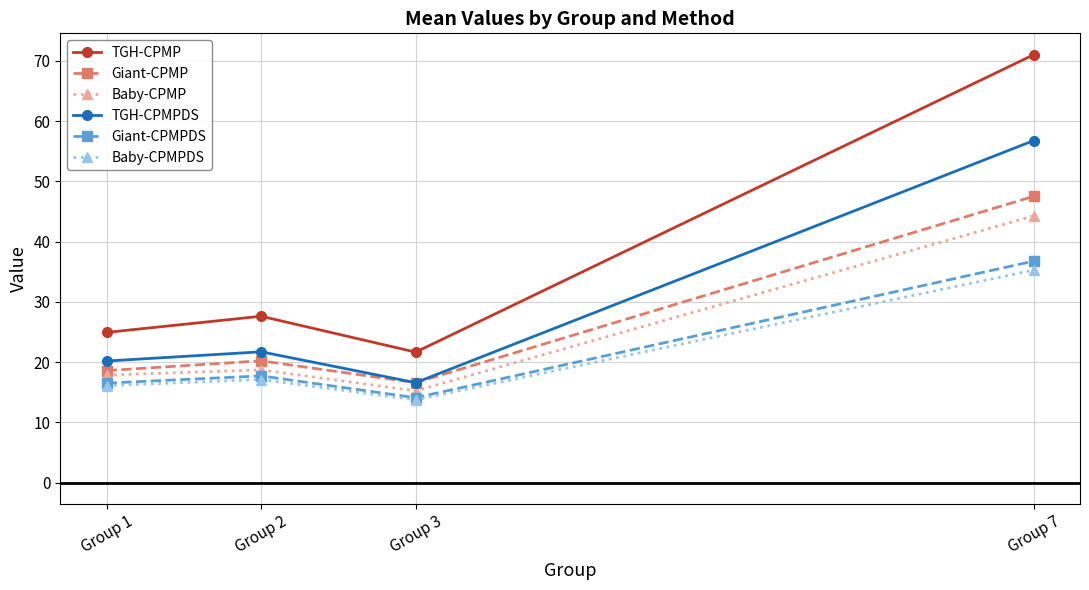

Which category has the lowest value across all series?

Group 3